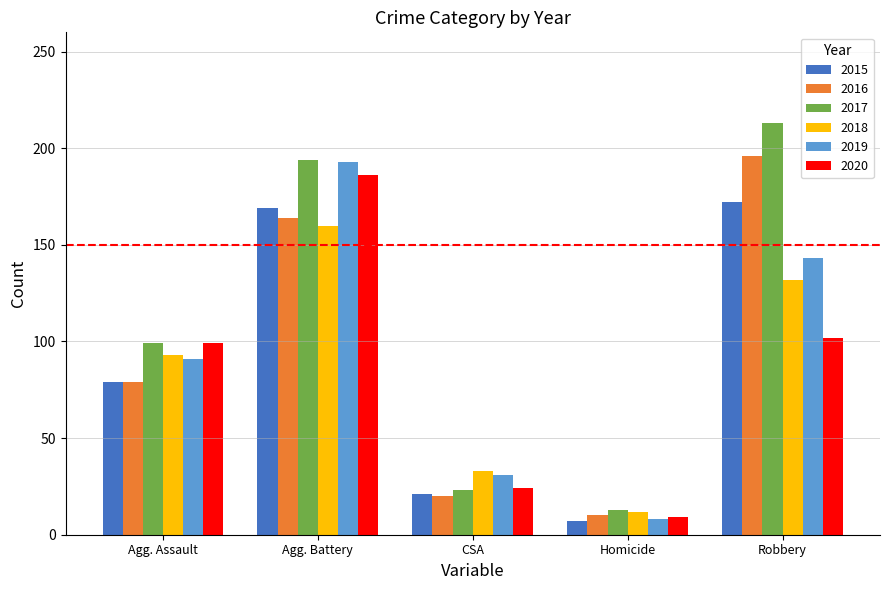

What is the sum of all 2015 values?

448